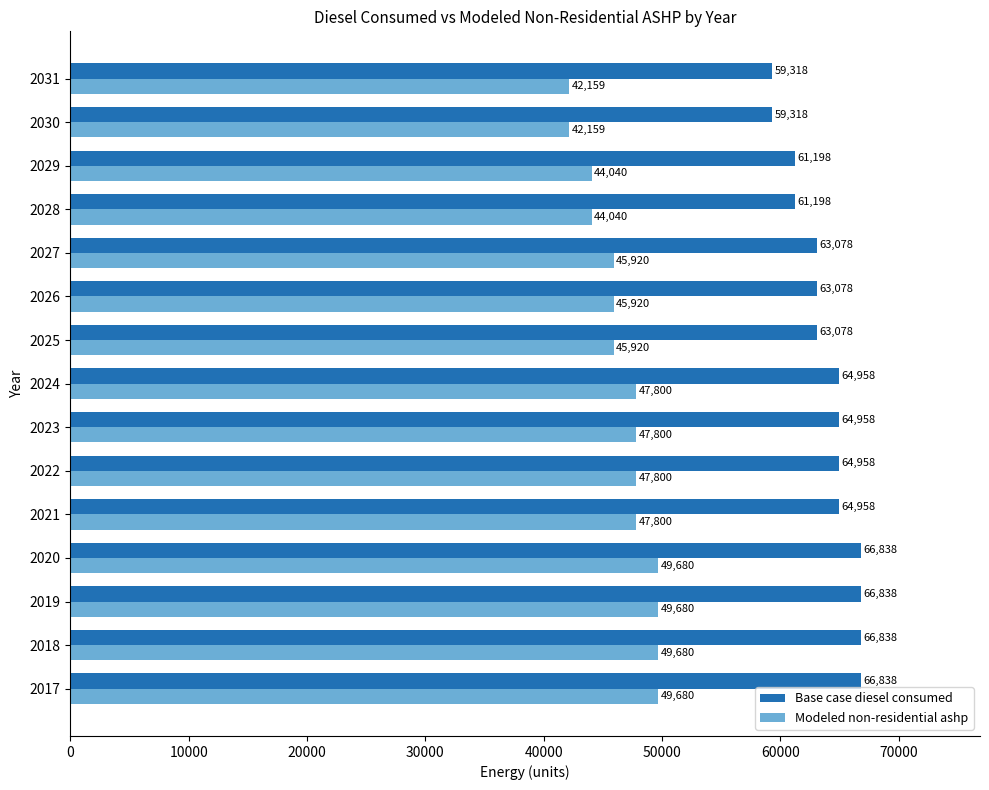

Which series has the largest total across all categories?

Base case diesel consumed